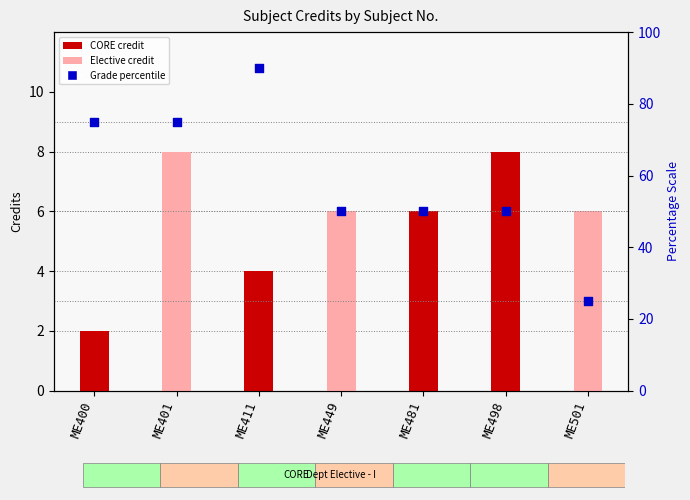

What is the total value across all series at ME411?

94